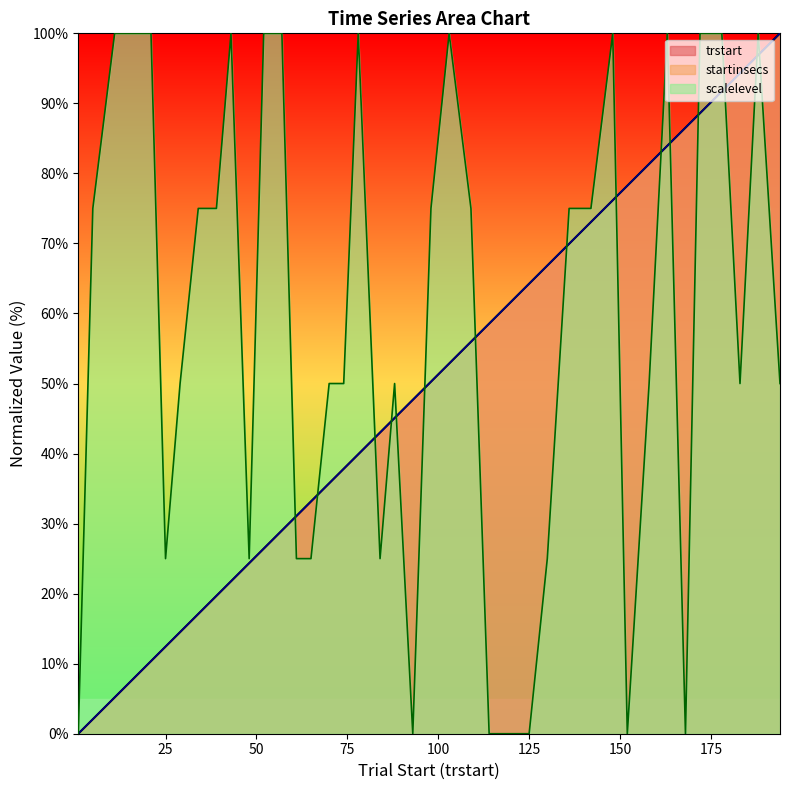

Which series has the largest total across all categories?

scalelevel